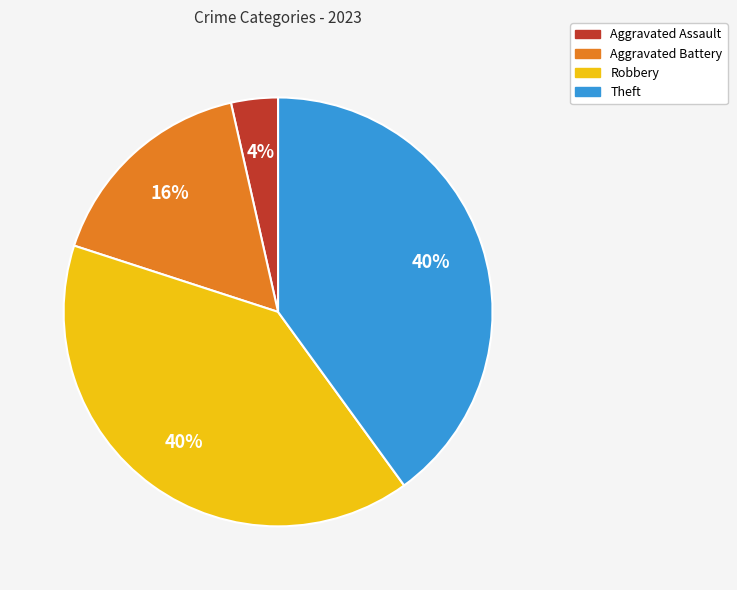

Do Aggravated Battery and Aggravated Assault together represent more than half of the pie?

No